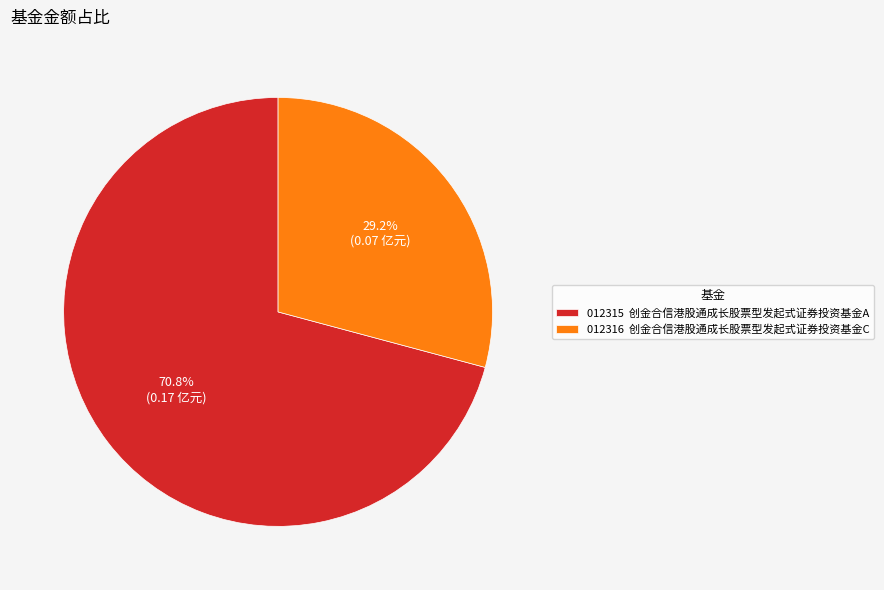

What percentage is NOT represented by 012316 创金合信港股通成长股票型发起式证券投资基金C?

70.8%